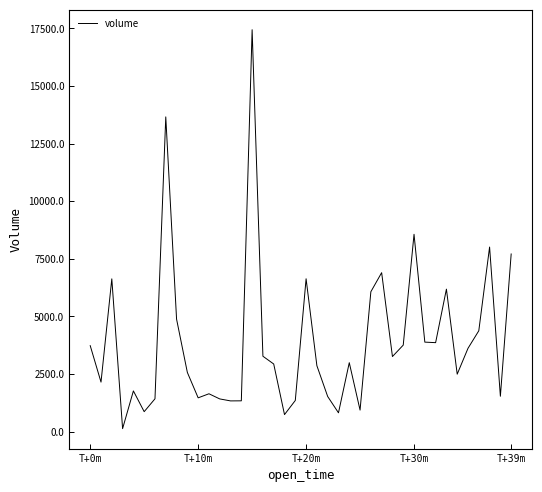

What is the difference between the maximum and minimum values?

17308.0